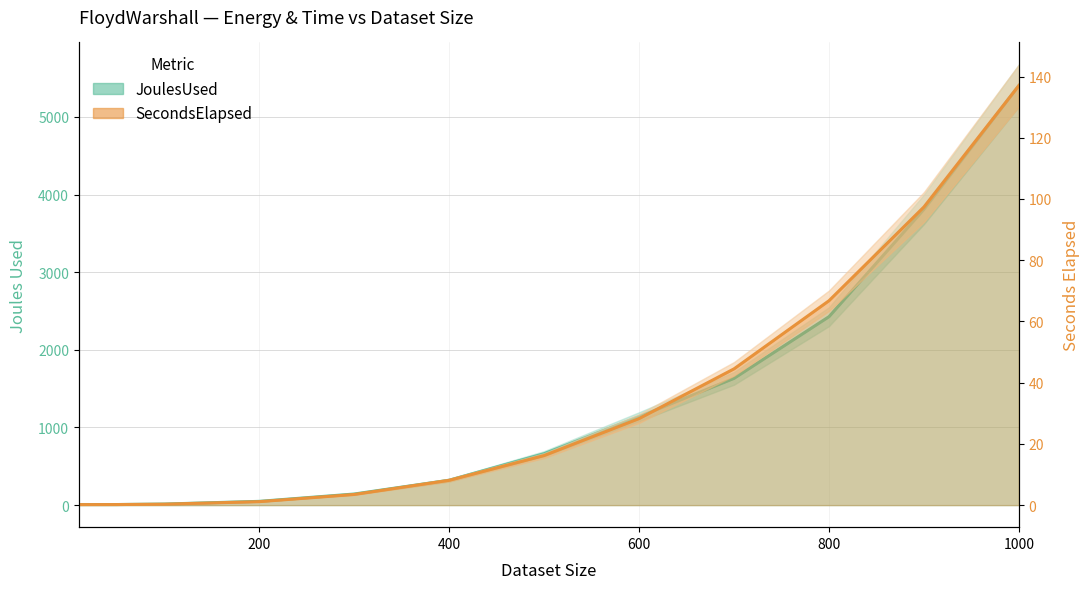

How many lines are shown in the chart?

2